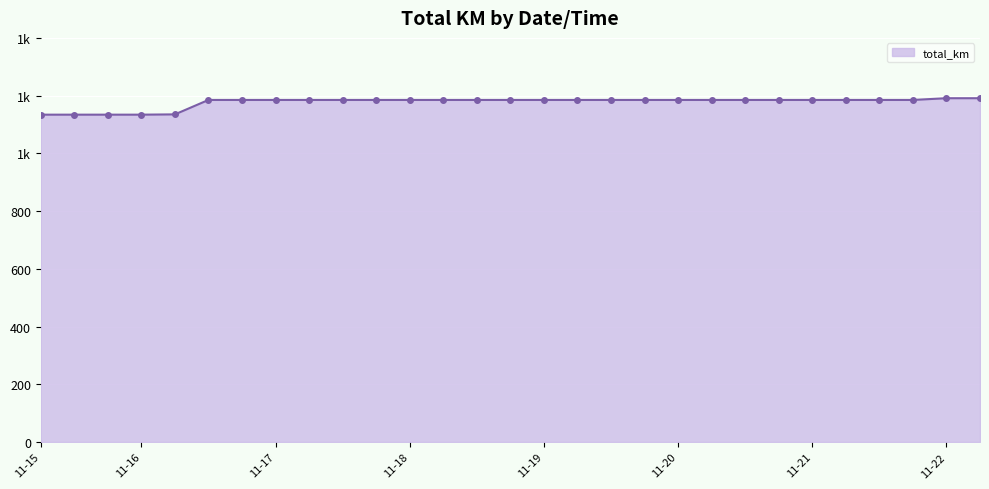

Is this an area chart (filled region under the line)?

Yes